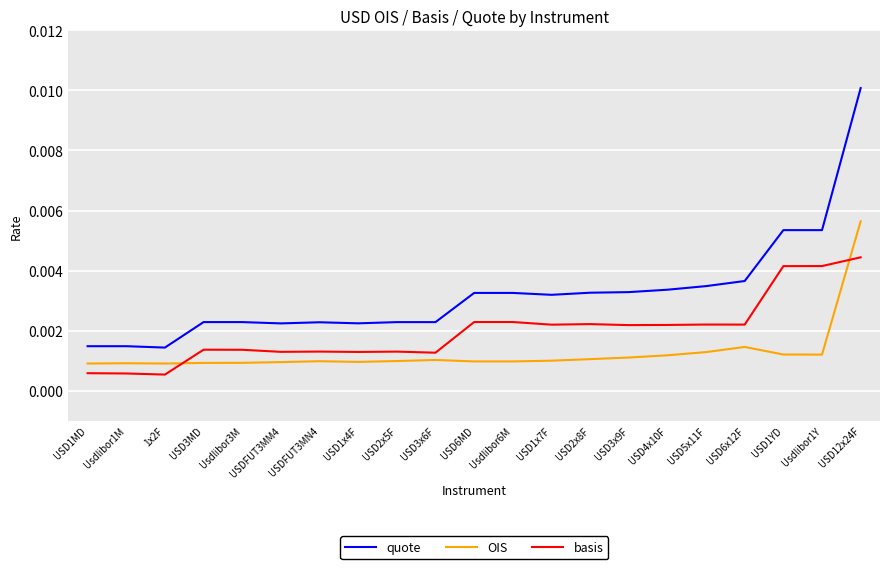

How many distinct data groups are displayed?

3